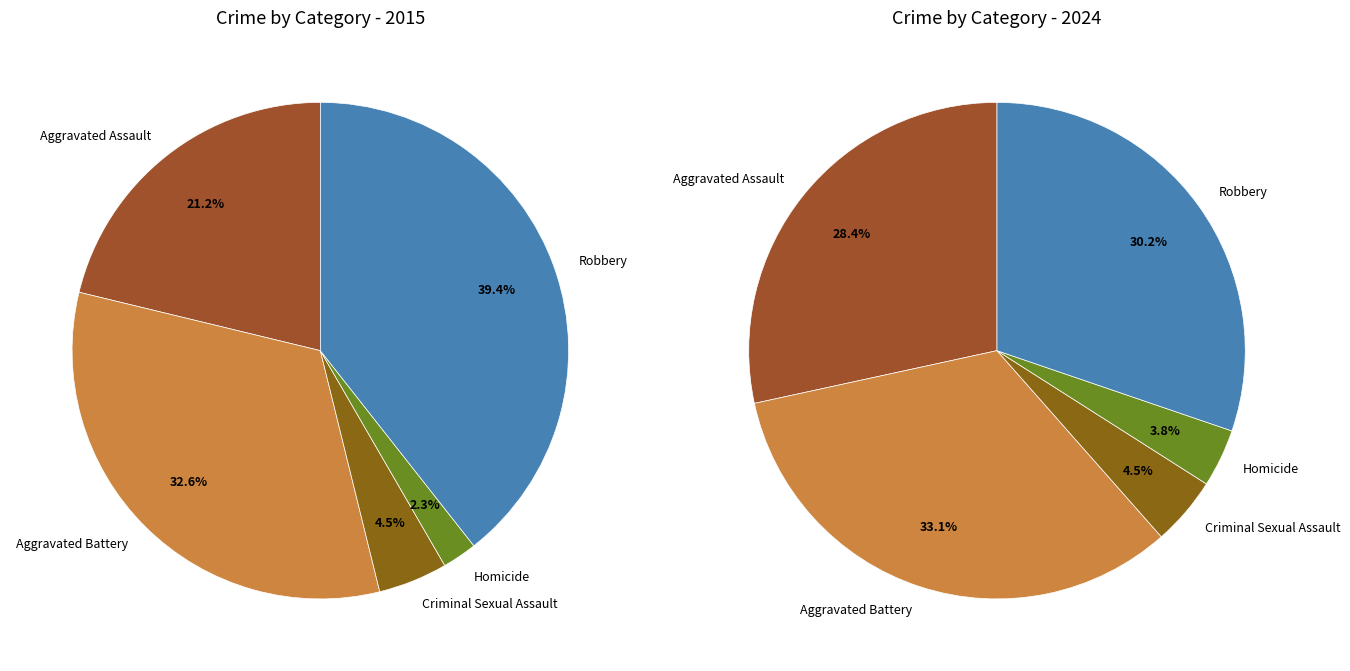

Is 3 the majority of the pie?

No